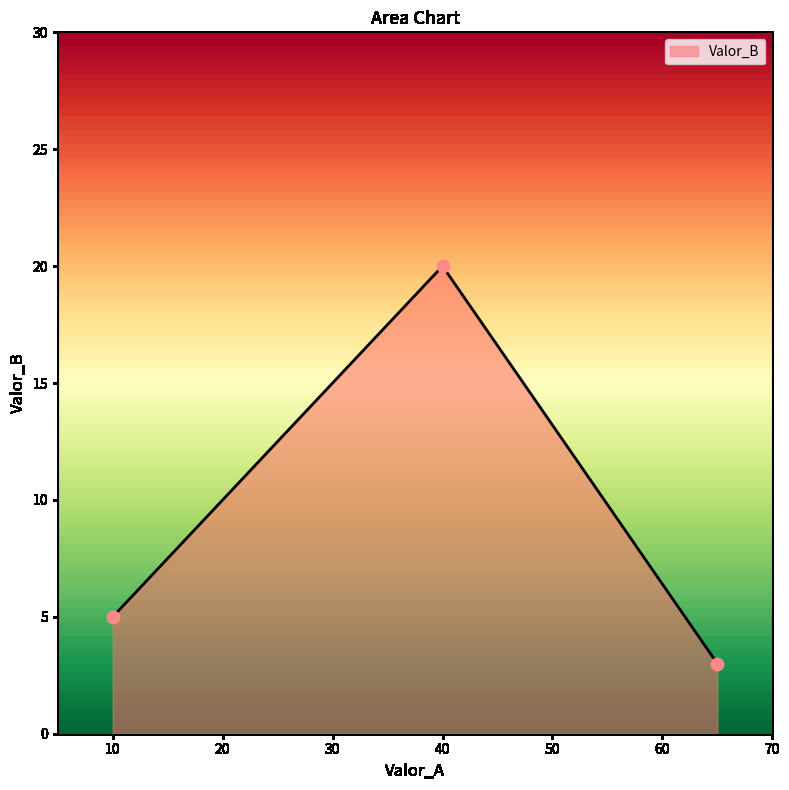

What is the minimum value shown in the chart?

3